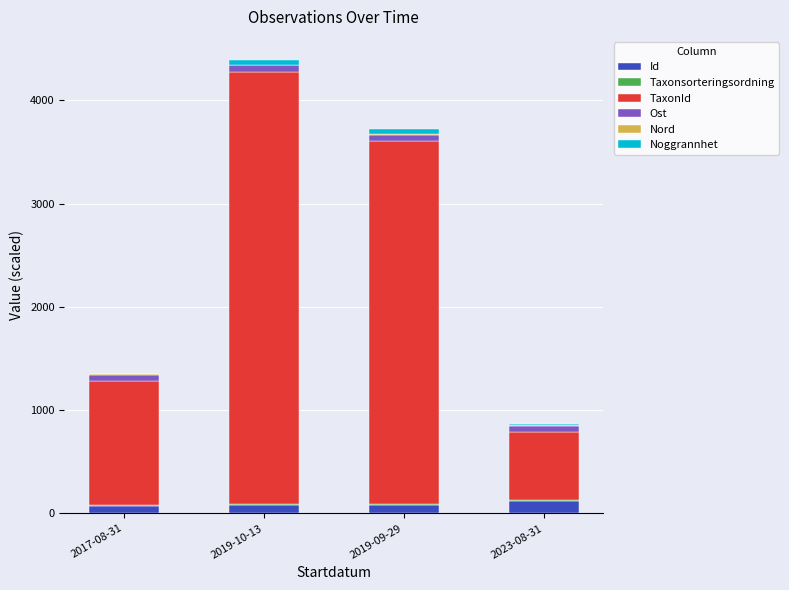

How many distinct data groups are displayed?

6